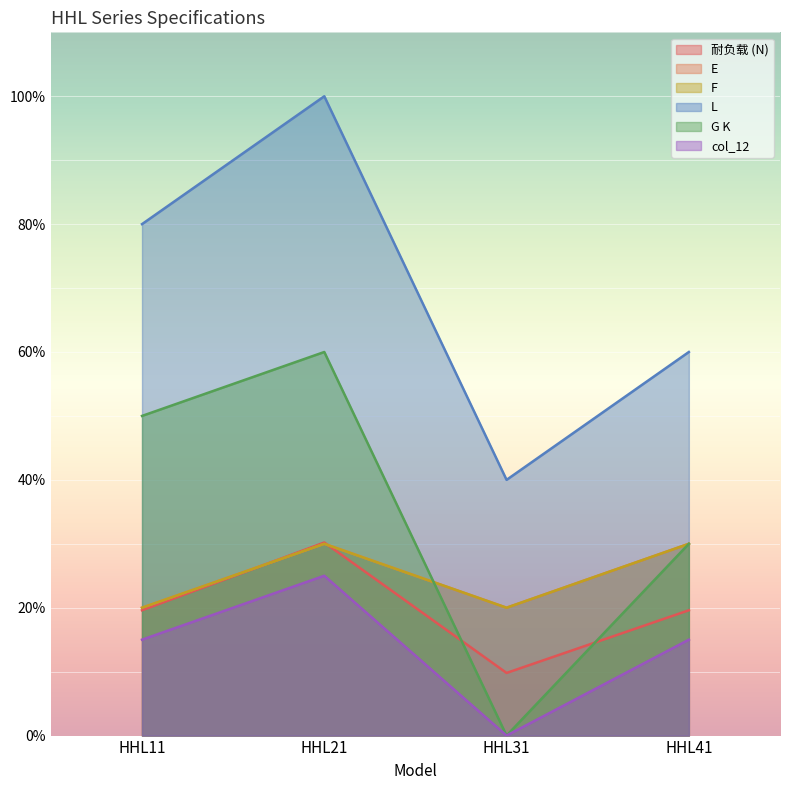

Which label corresponds to the largest value in the chart?

HHL21